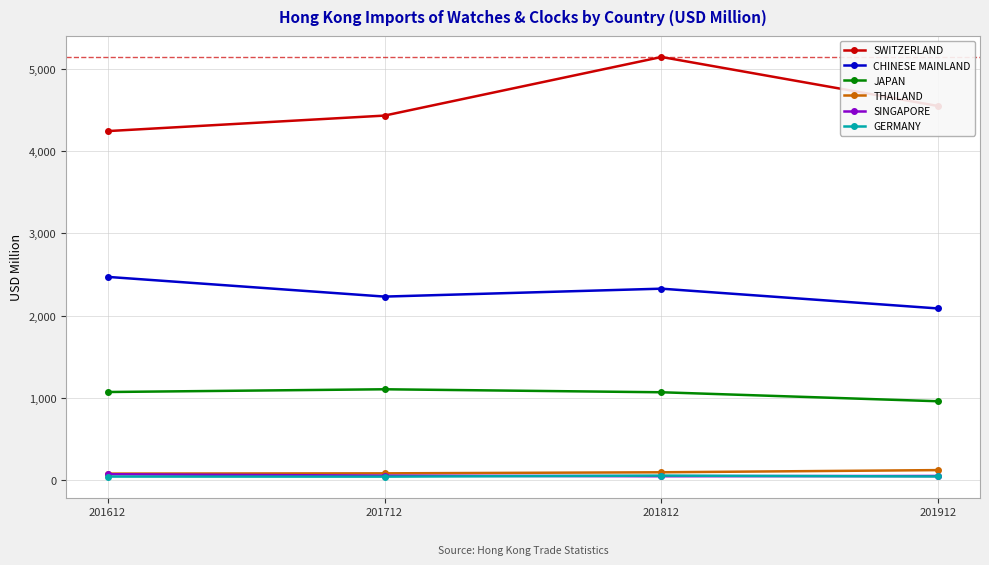

What is the minimum value for JAPAN?

961.6